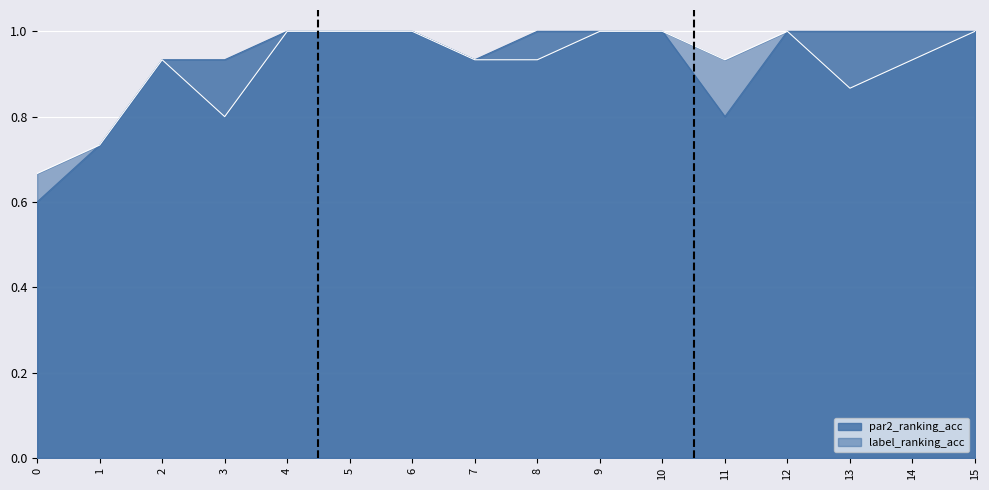

What is the smallest value displayed?

0.6